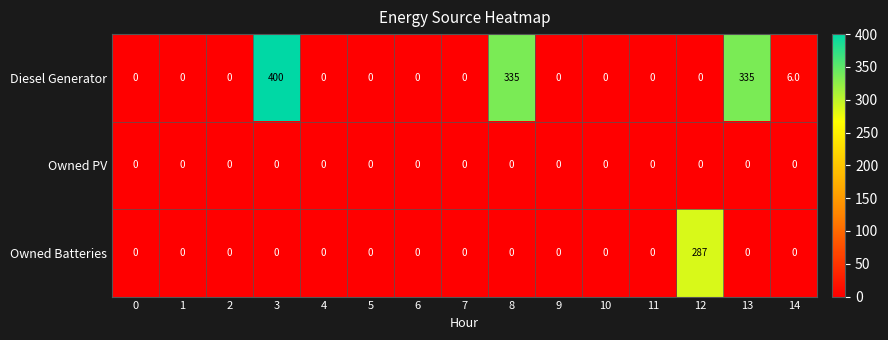

List the series in order of their overall mean, lowest first.

Owned PV, Owned Batteries, Diesel Generator